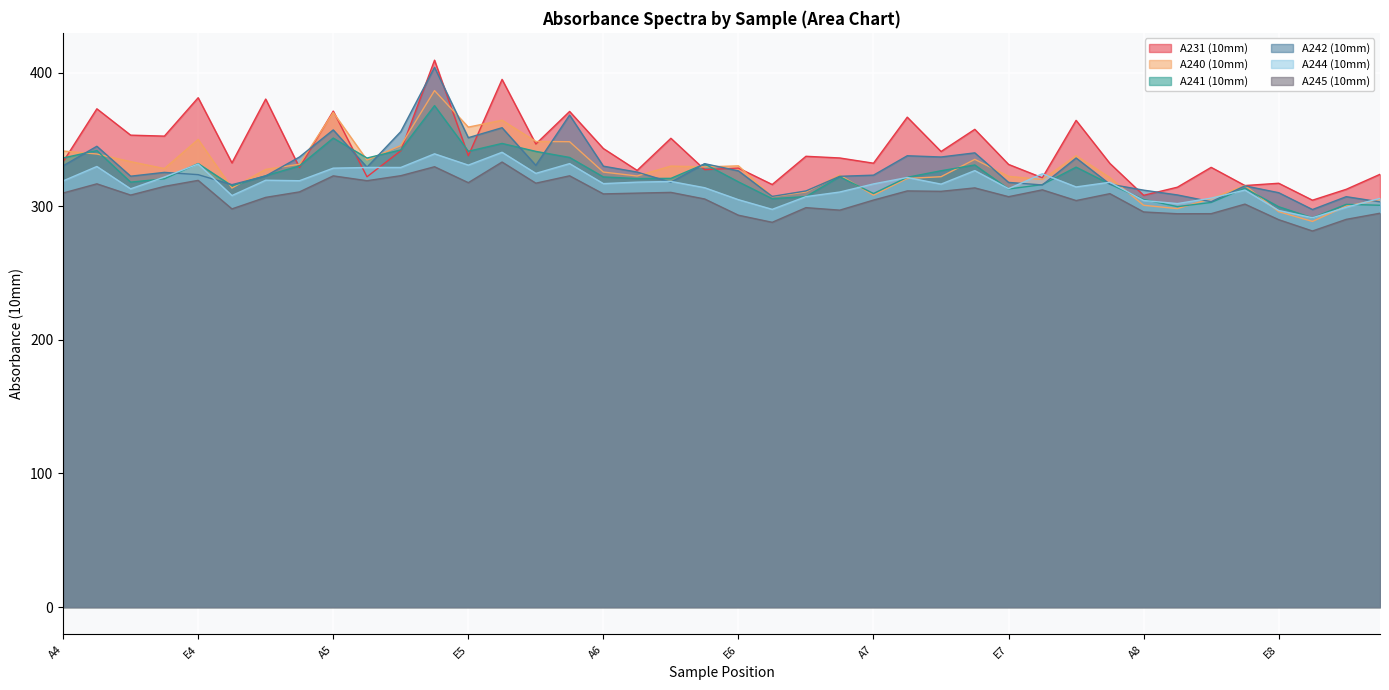

Between B5 and E6, which is larger?

E6